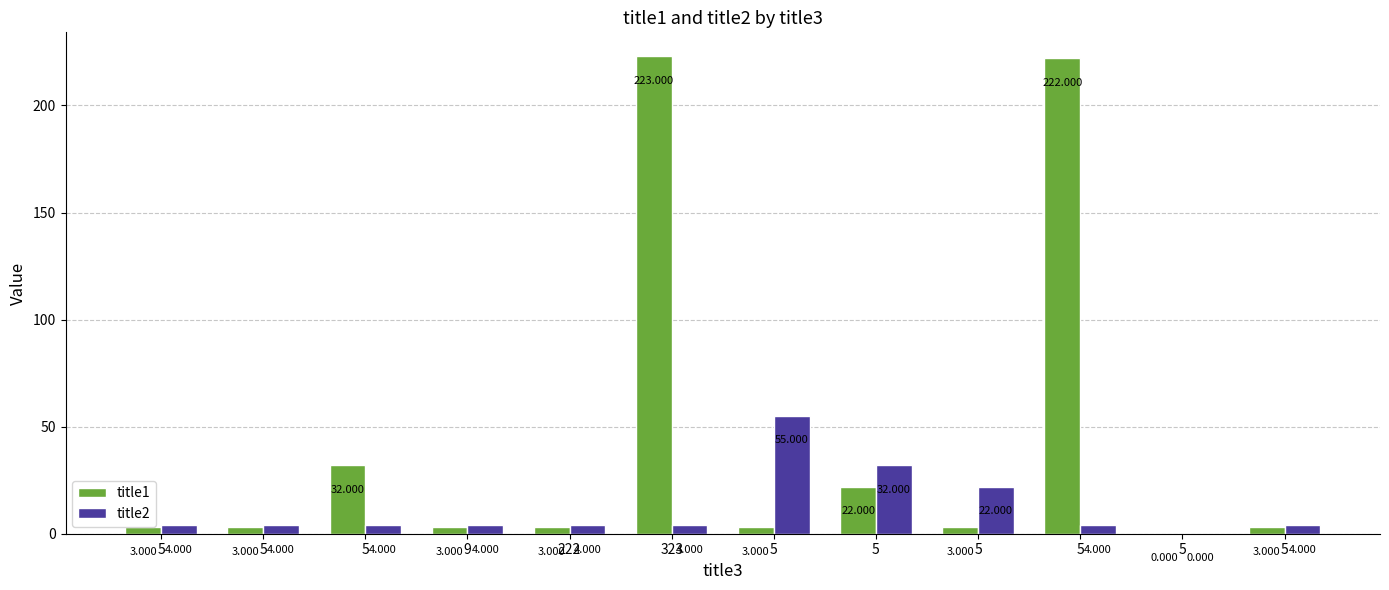

True or false: title1 has a value of 4 at 5.

False